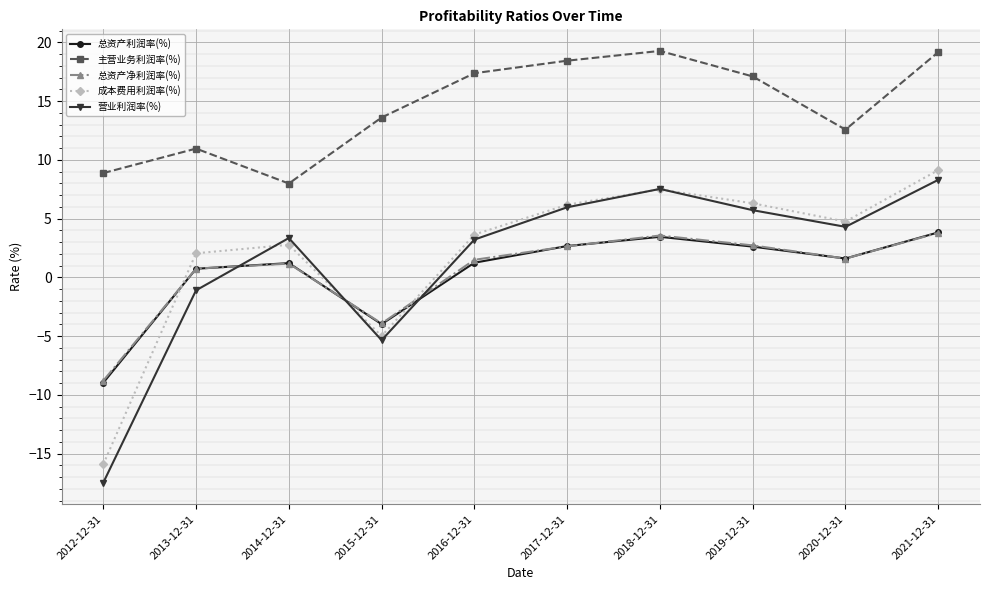

What position from the left is 2019-12-31?

8